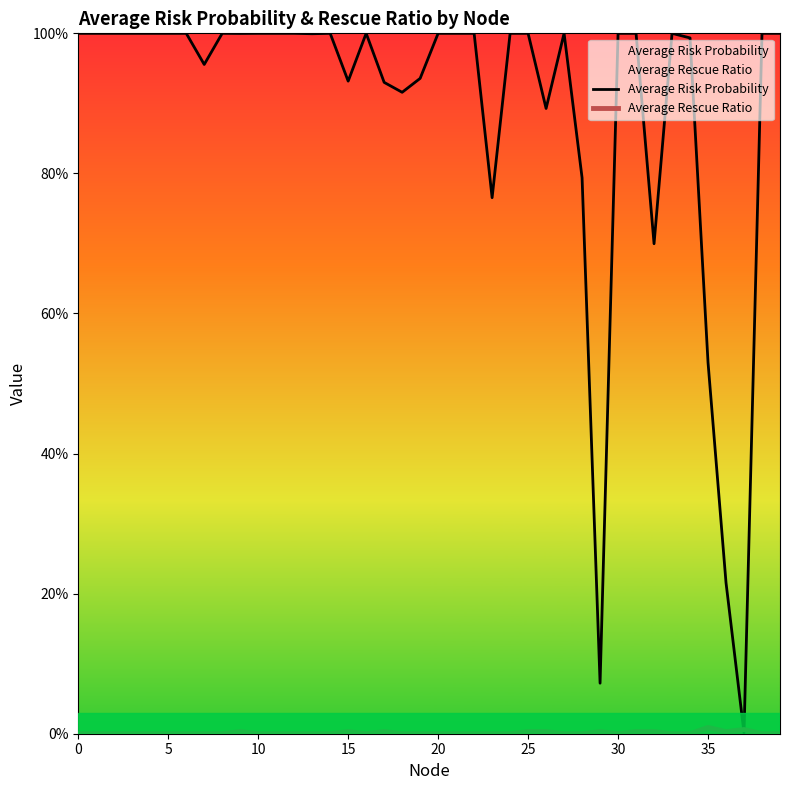

Reading right to left, extract all data points from this chart.

Average Risk Probability: 1.0	1.0	0.0	0.2	0.5	1.0	1.0	0.7	1.0	1.0	0.1	0.8	1.0	0.9	1.0	1.0	0.8	1.0	1.0	1.0	0.9	0.9	0.9	1.0	0.9	1.0	1.0	1.0	1.0	1.0	1.0	1.0	1.0	1.0	1.0	1.0	1.0	1.0	1.0	1.0
Average Rescue Ratio: 0.0	0.0	0.0	0.0	0.0	0.0	0.0	0.0	0.0	0.0	0.0	0.0	0.0	0.0	0.0	0.0	0.0	0.0	0.0	0.0	0.0	0.0	0.0	0.0	0.0	0.0	0.0	0.0	0.0	0.0	0.0	0.0	0.0	0.0	0.0	0.0	0.0	0.0	0.0	0.0